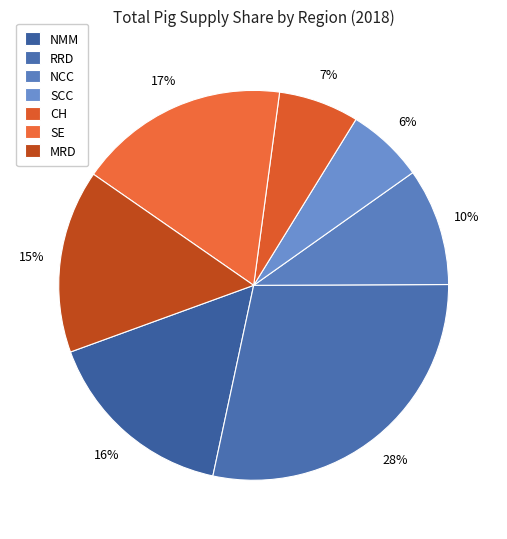

To the nearest percent, what percentage of the pie is SCC?

6%